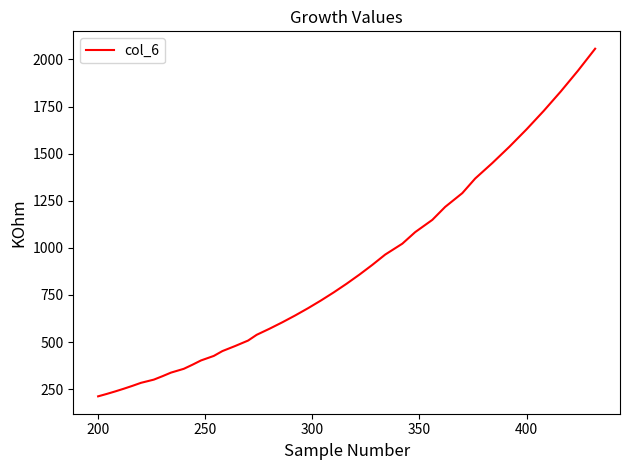

What is the minimum value shown in the chart?

212.0